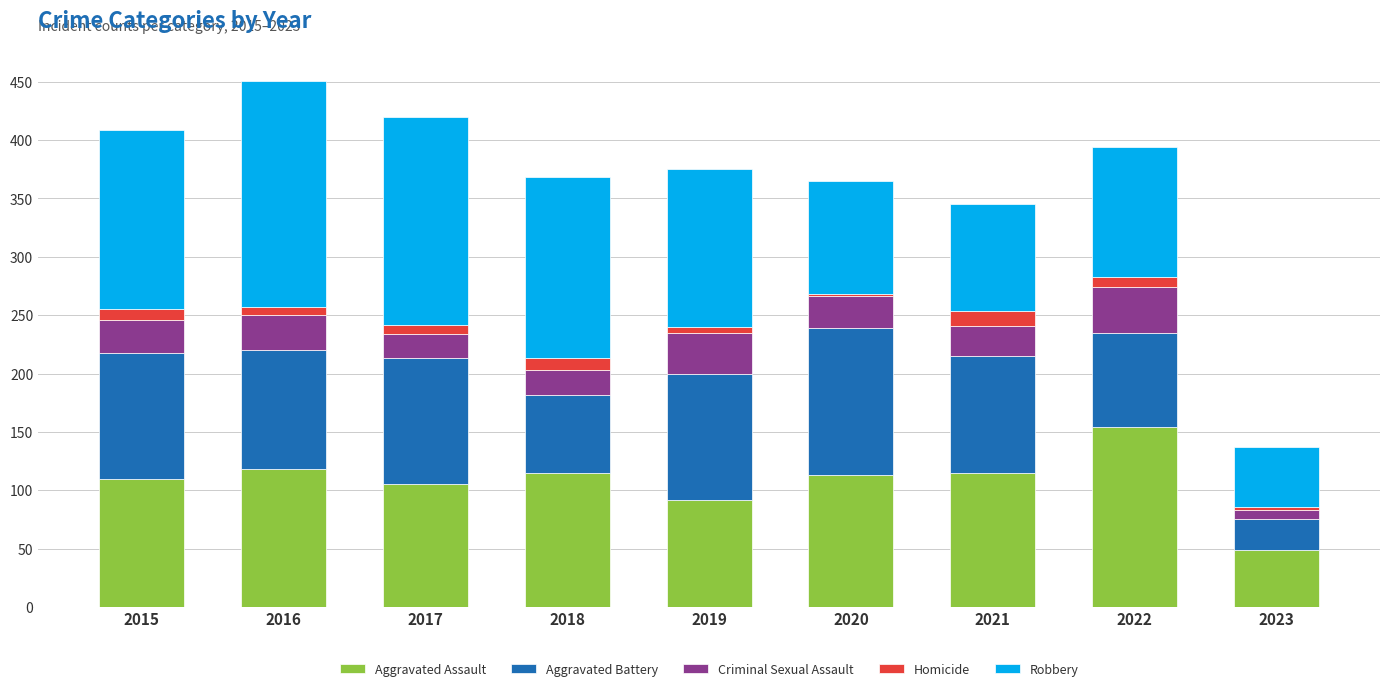

At which label does Aggravated Assault reach its peak?

2022